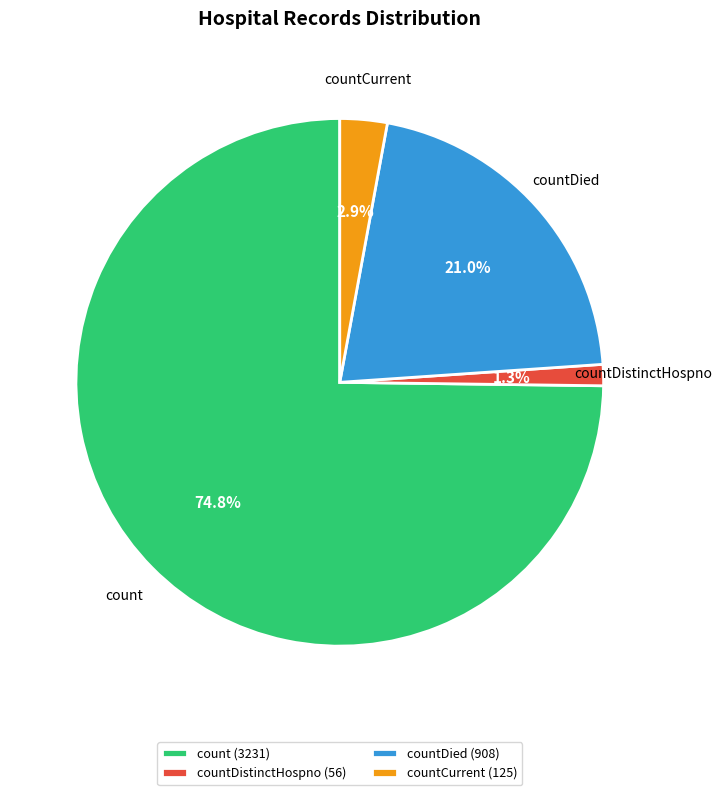

Is there any slice that represents more than half of the pie?

Yes